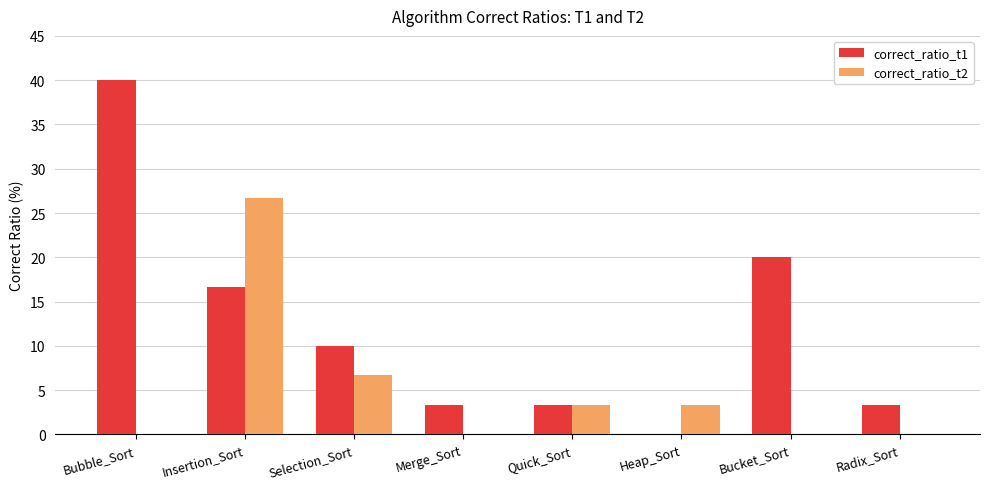

Are the bars horizontal?

No